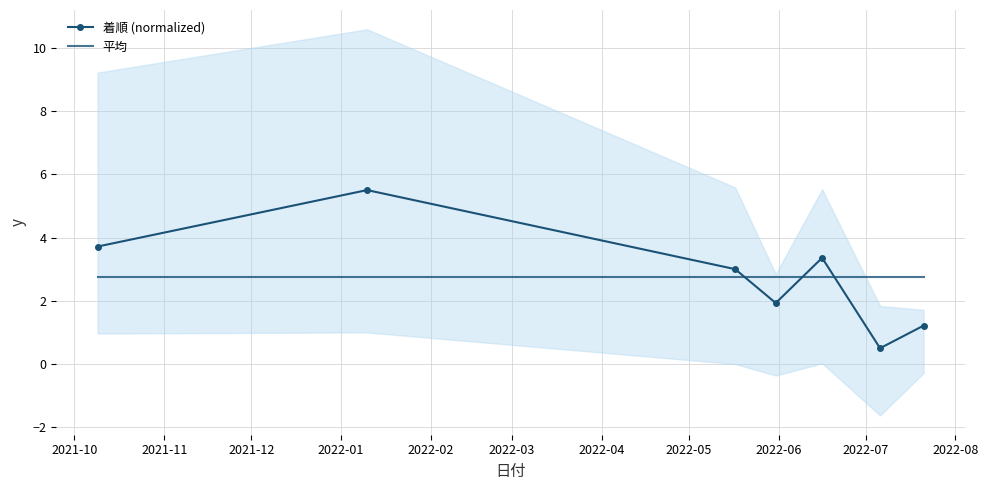

True or false: 平均 and 着順 (normalized) intersect in this chart.

True